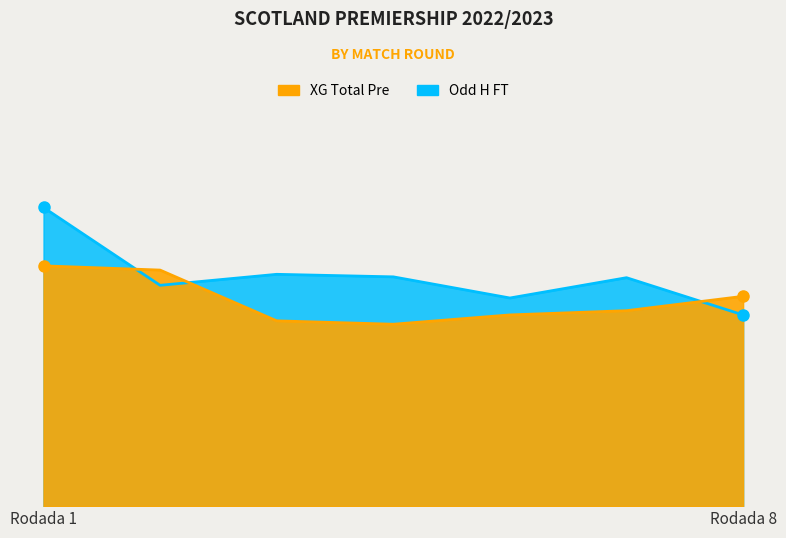

How many times do XG_Total_Pre and Odd_H_FT cross each other?

3